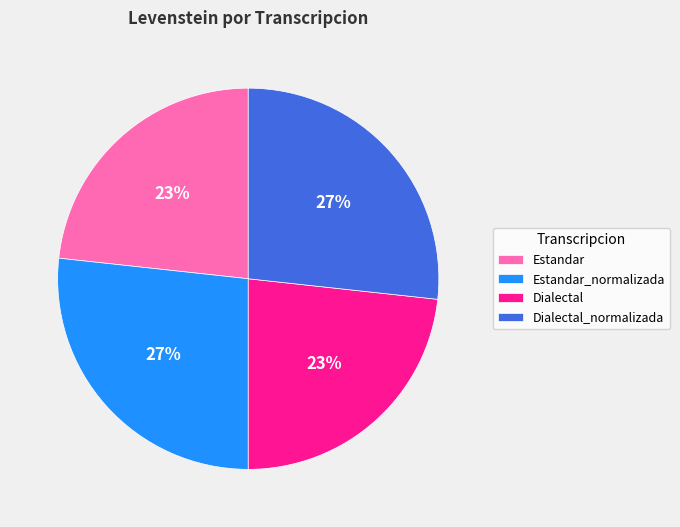

The Estandar slice represents 32% of the pie. True or false?

False